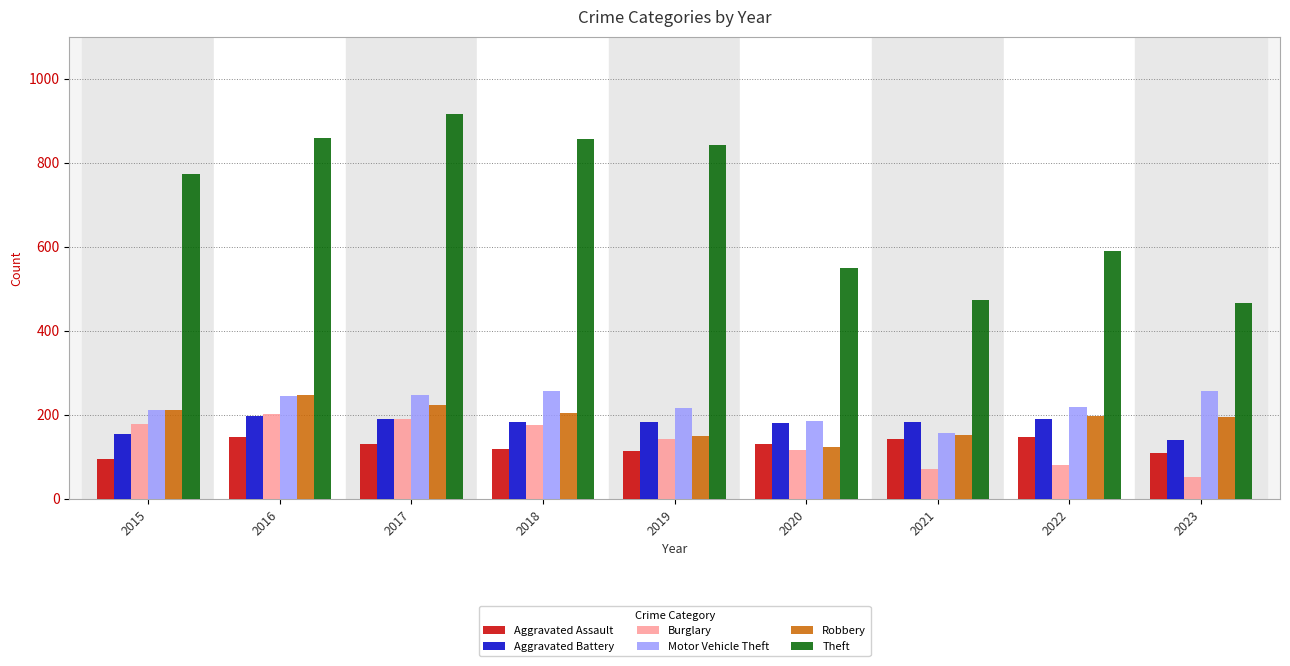

Read the Robbery value at 2021, to the nearest 10.

150